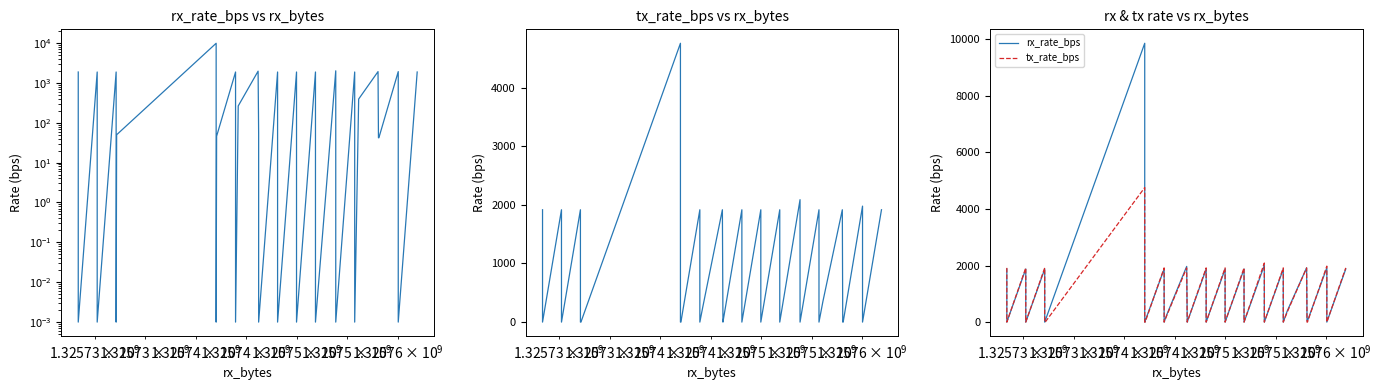

In rx_rate_bps, how many points are higher than both neighbors (excluding endpoints)?

12